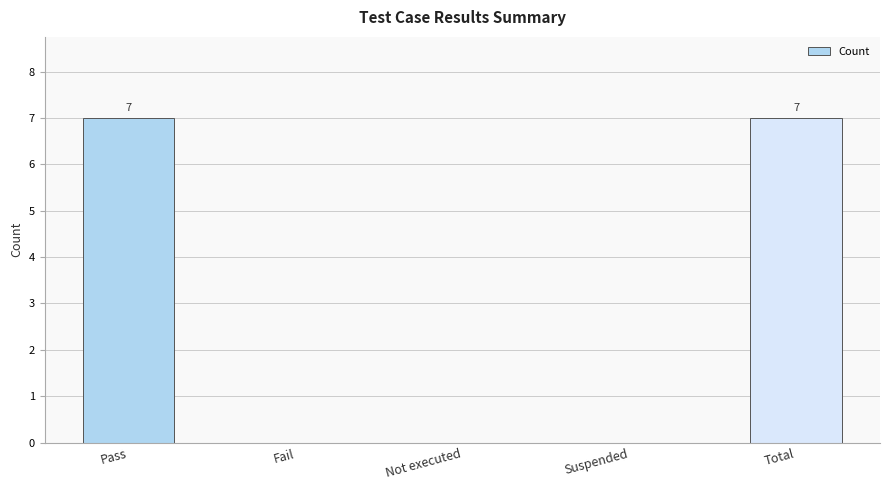

The chart shows a value of 3 at Suspended. True or false?

False